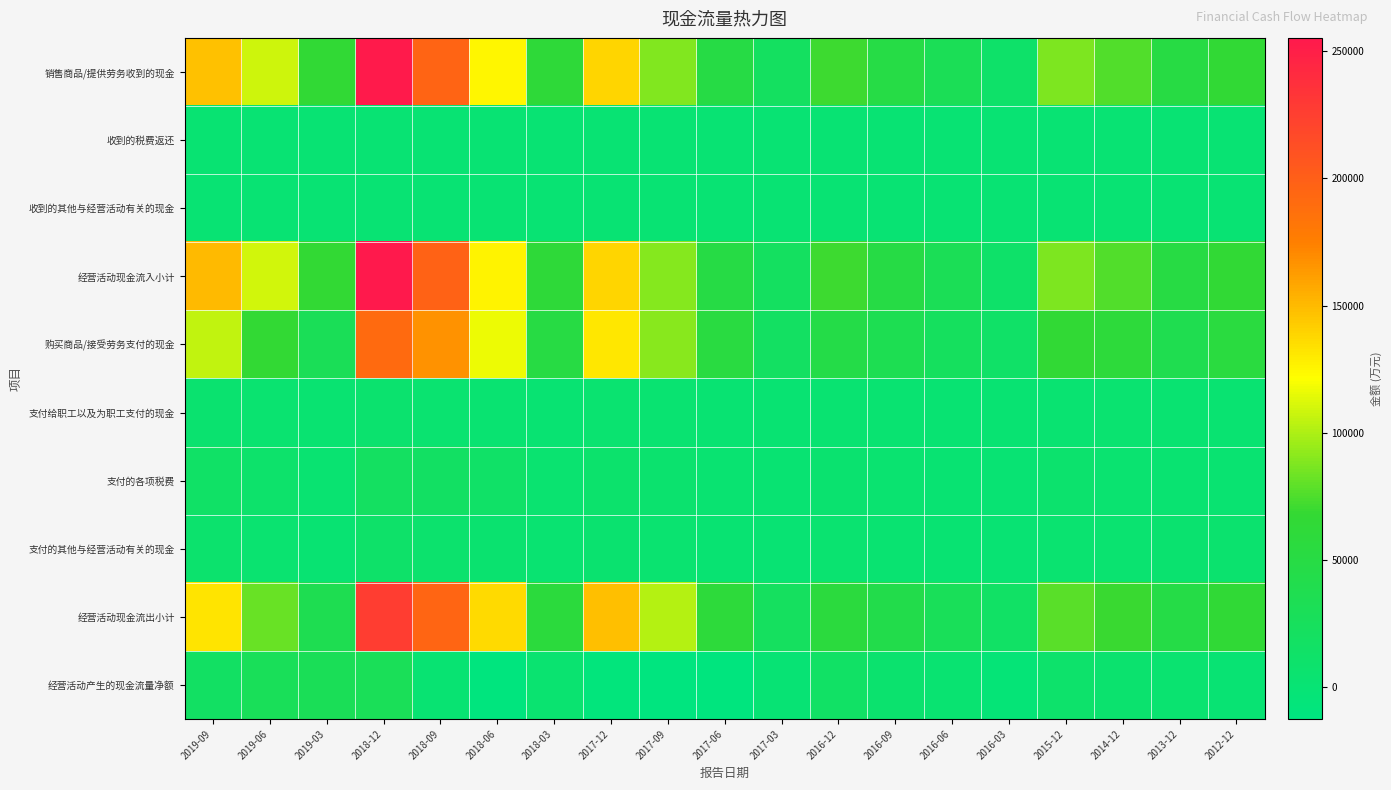

Reading left to right, extract all data points from this chart.

销售商品/提供劳务收到的现金: 2019-09=147154	2019-06=108462	2019-03=65544	2018-12=254162	2018-09=195750	2018-06=125322	2018-03=60764	2017-12=138110	2017-09=88772	2017-06=48148	2017-03=20529	2016-12=70446	2016-09=47630	2016-06=30326	2016-03=11040	2015-12=86960	2014-12=75384	2013-12=49563	2012-12=65283
收到的税费返还: 2019-09=1873	2019-06=751	2019-03=65	2018-12=226	2018-09=134	2018-06=123	2018-03=68	2017-12=109	2017-09=109	2017-06=85	2017-03=68	2016-12=259	2016-09=234	2016-06=234	2016-03=40	2015-12=187	2014-12=64	2013-12=130	2012-12=38
收到的其他与经营活动有关的现金: 2019-09=548	2019-06=496	2019-03=310	2018-12=872	2018-09=924	2018-06=168	2018-03=73	2017-12=368	2017-09=197	2017-06=140	2017-03=83	2016-12=328	2016-09=221	2016-06=85	2016-03=39	2015-12=384	2014-12=448	2013-12=413	2012-12=89
经营活动现金流入小计: 2019-09=149574	2019-06=109710	2019-03=65919	2018-12=255260	2018-09=196808	2018-06=125613	2018-03=60904	2017-12=138588	2017-09=89078	2017-06=48373	2017-03=20681	2016-12=71033	2016-09=48085	2016-06=30646	2016-03=11119	2015-12=87532	2014-12=75896	2013-12=50106	2012-12=65410
购买商品/接受劳务支付的现金: 2019-09=105459	2019-06=65931	2019-03=29585	2018-12=191224	2018-09=167345	2018-06=116375	2018-03=49405	2017-12=131487	2017-09=90045	2017-06=52739	2017-03=18526	2016-12=44949	2016-09=34504	2016-06=22456	2016-03=12815	2015-12=64930	2014-12=59167	2013-12=36962	2012-12=54227
支付给职工以及为职工支付的现金: 2019-09=5121	2019-06=3720	2019-03=2278	2018-12=5280	2018-09=3931	2018-06=2748	2018-03=1717	2017-12=3143	2017-09=2484	2017-06=1784	2017-03=1119	2016-12=2610	2016-09=2606	2016-06=1651	2016-03=1019	2015-12=2729	2014-12=3251	2013-12=3008	2012-12=2483
支付的各项税费: 2019-09=14507	2019-06=8775	2019-03=2379	2018-12=18822	2018-09=16887	2018-06=12803	2018-03=3734	2017-12=8281	2017-09=5536	2017-06=2486	2017-03=1169	2016-12=4544	2016-09=3108	2016-06=1966	2016-03=682	2015-12=6951	2014-12=4001	2013-12=2278	2012-12=2315
支付的其他与经营活动有关的现金: 2019-09=7016	2019-06=3853	2019-03=1903	2018-12=10854	2018-09=6918	2018-06=4490	2018-03=2066	2017-12=5089	2017-09=3637	2017-06=1996	2017-03=870	2016-12=4077	2016-09=2085	2016-06=1677	2016-03=794	2015-12=3648	2014-12=3438	2013-12=4156	2012-12=5764
经营活动现金流出小计: 2019-09=132104	2019-06=82279	2019-03=36144	2018-12=226180	2018-09=195080	2018-06=136417	2018-03=56922	2017-12=147999	2017-09=101702	2017-06=59006	2017-03=21685	2016-12=56179	2016-09=42303	2016-06=27750	2016-03=15310	2015-12=78258	2014-12=69857	2013-12=46403	2012-12=64788
经营活动产生的现金流量净额: 2019-09=17470	2019-06=27430	2019-03=29775	2018-12=29080	2018-09=1727	2018-06=-10804	2018-03=3982	2017-12=-9411	2017-09=-12623	2017-06=-10633	2017-03=-1004	2016-12=14854	2016-09=5782	2016-06=2896	2016-03=-4191	2015-12=9274	2014-12=6039	2013-12=3703	2012-12=622